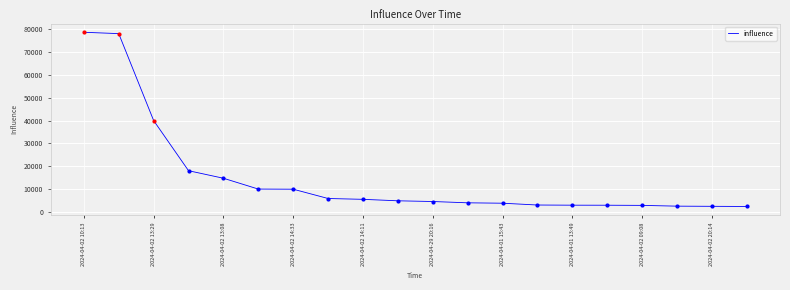

What is the sum of all values?

298484